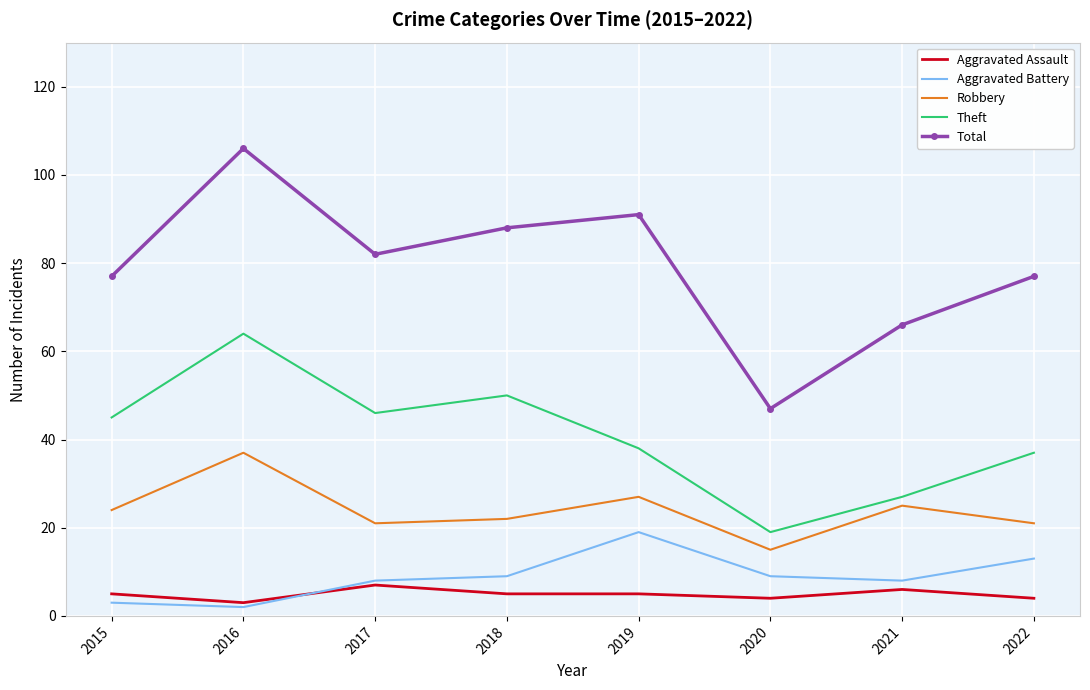

What is the spread (max minus min) of values at 2018?

83